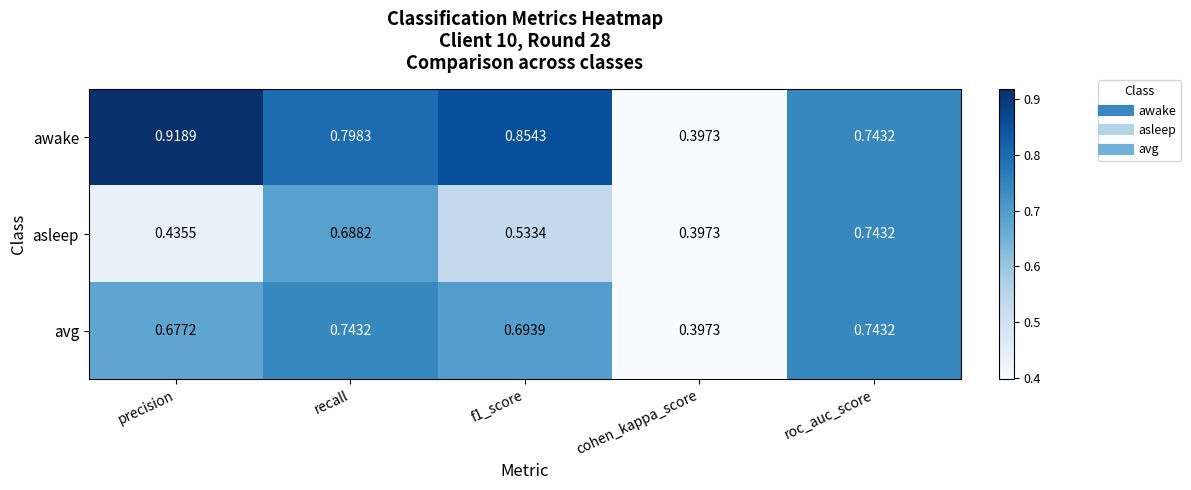

Between f1_score and cohen_kappa_score, which series saw the biggest shift?

awake